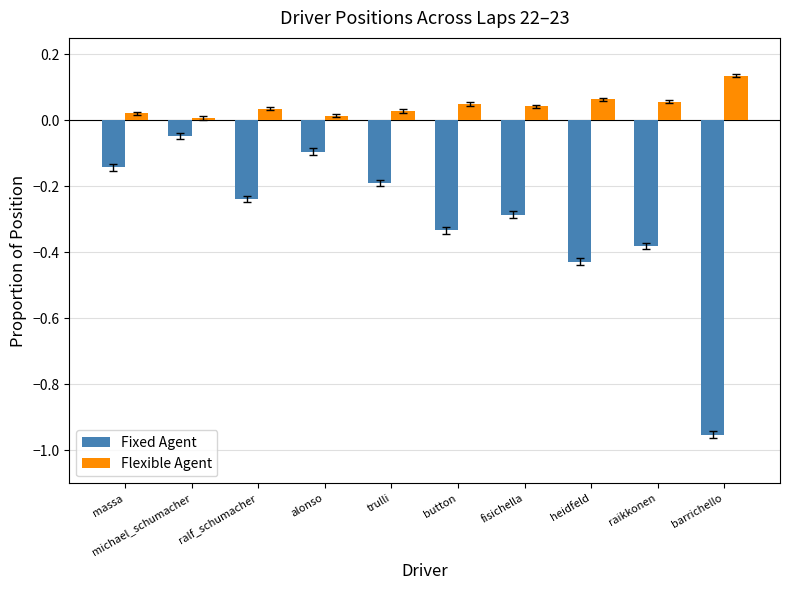

At how many categories does at least one series exceed 0?

10